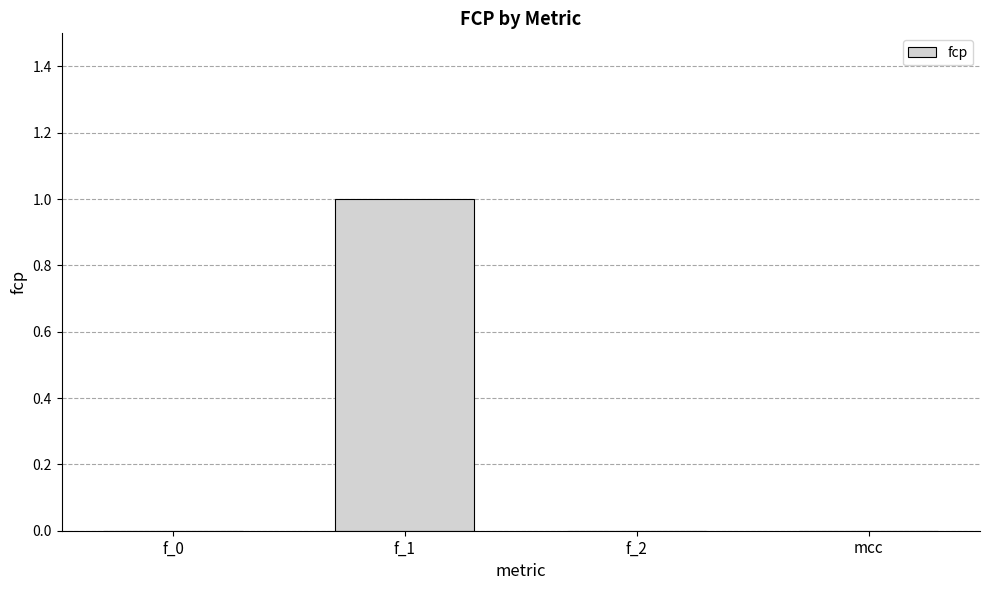

Reading right to left, what are all the values shown in this chart?

mcc=0	f_2=0	f_1=1	f_0=0